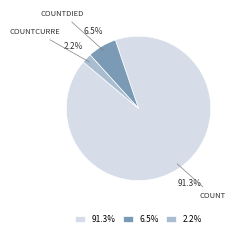

Rank the categories by value from highest to lowest.

91.3%, 6.5%, 2.2%